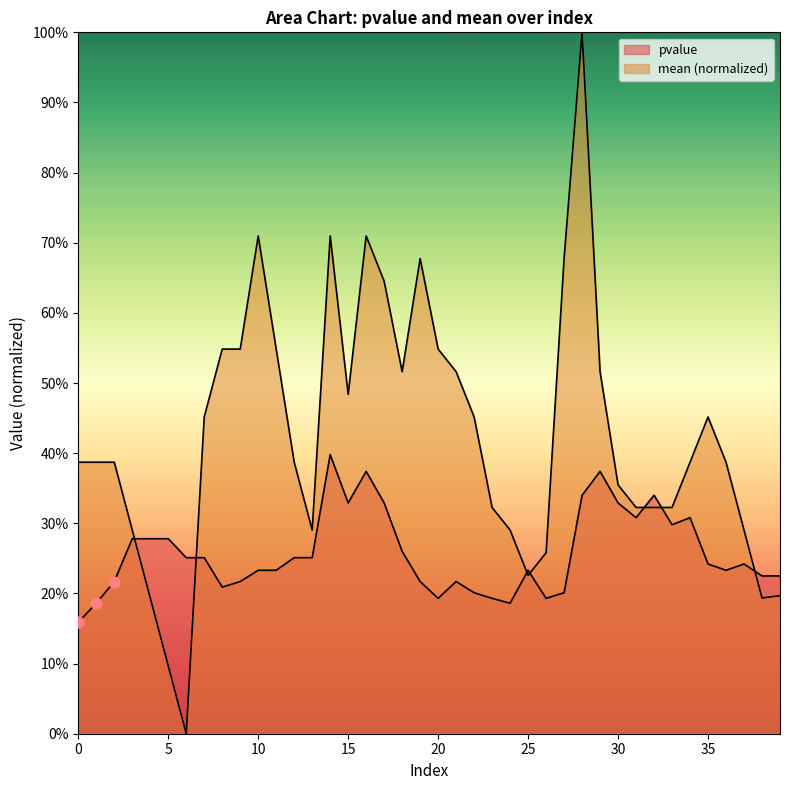

Which series reaches the maximum Y coordinate?

mean